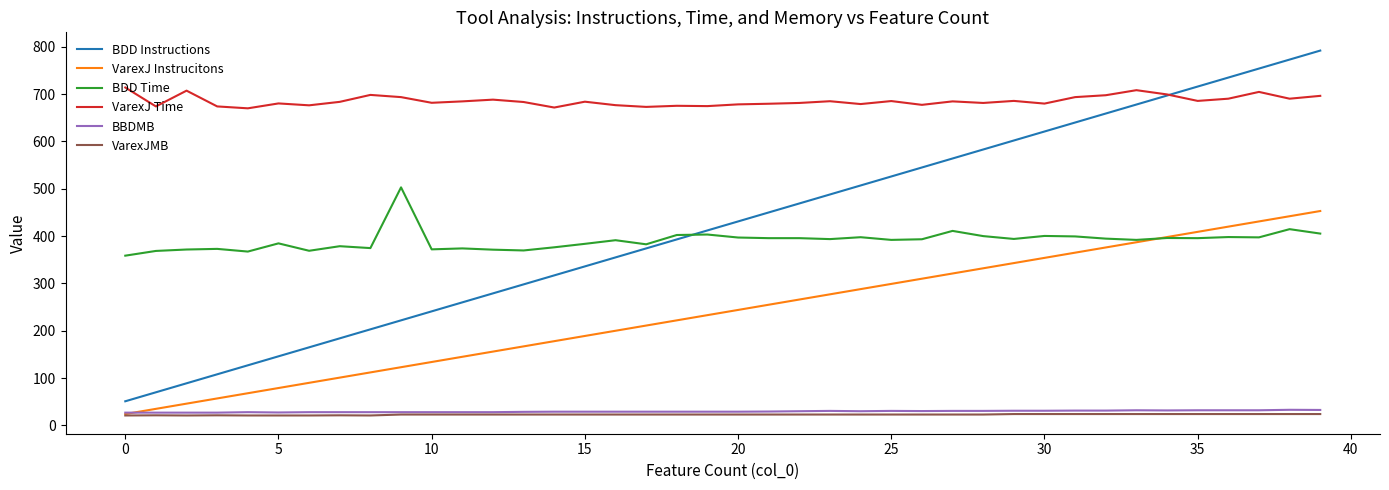

True or false: VarexJMB and VarexJ Time cross at least once.

False